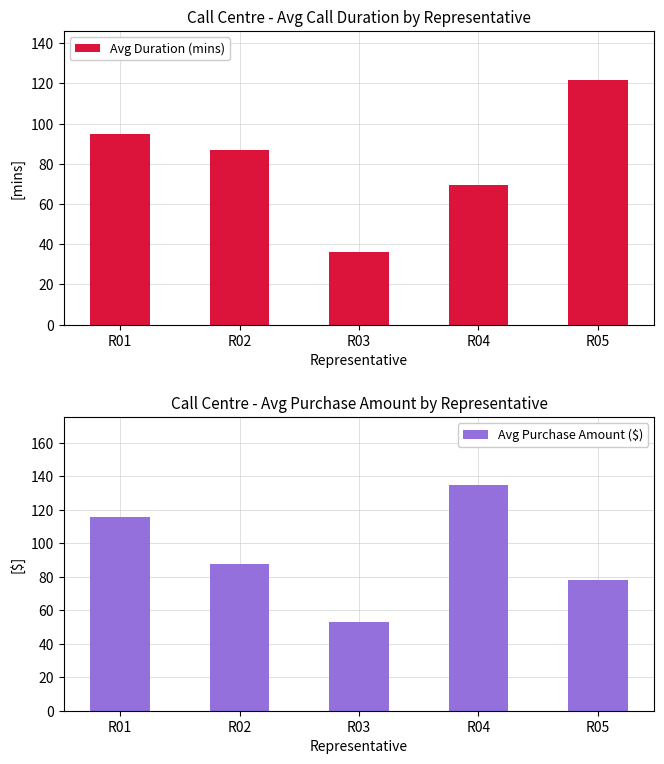

At which category is the sum across all series the highest?

R01